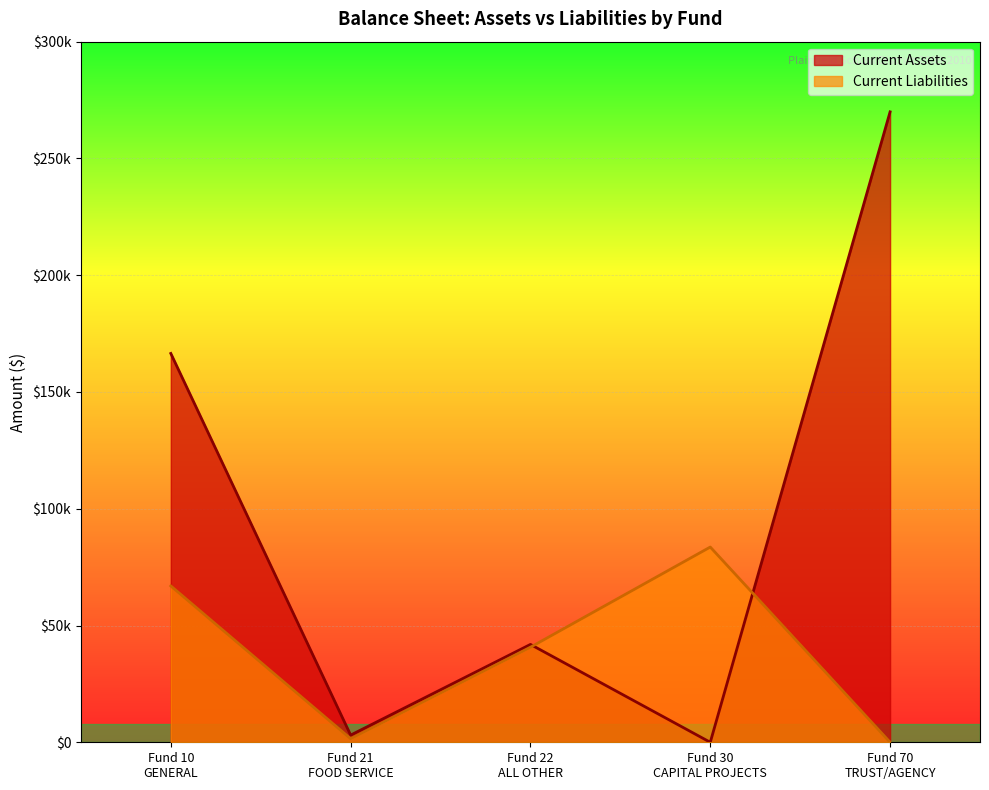

At which category does Current Liabilities reach its first local valley?

Fund 21
FOOD SERVICE